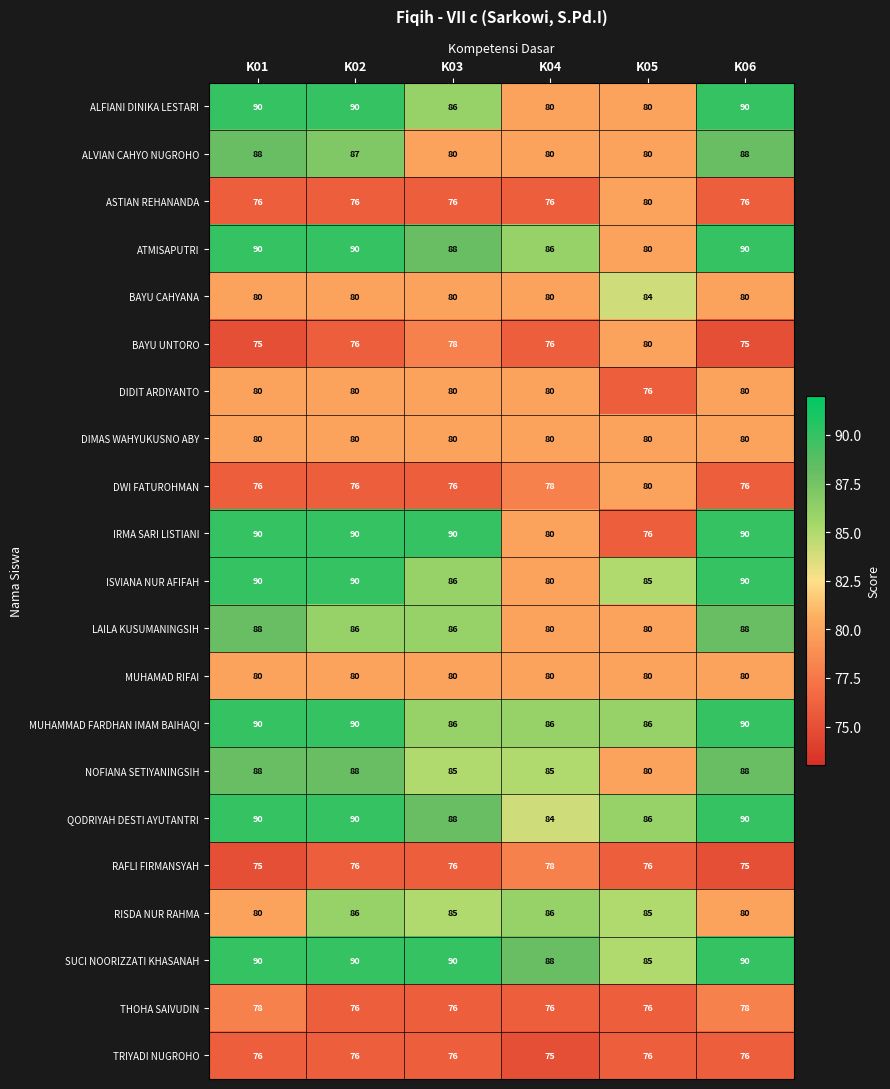

Is it true that BAYU CAHYANA equals 112 at K03?

False